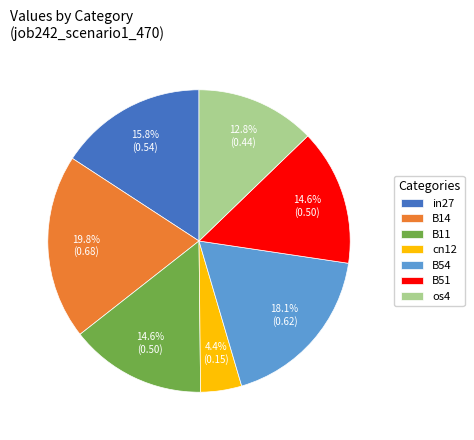

Combined, what portion of the pie is in27 and os4?

28.6%